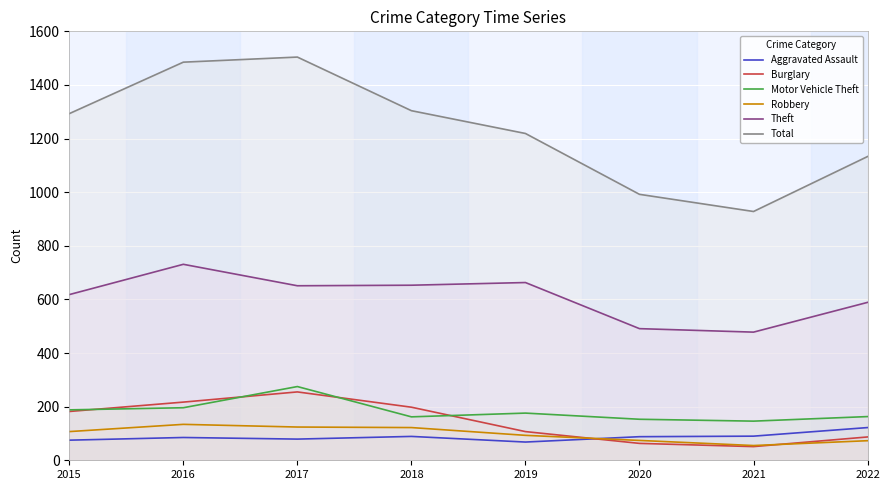

How many intersections are there between Robbery and Aggravated Assault?

1